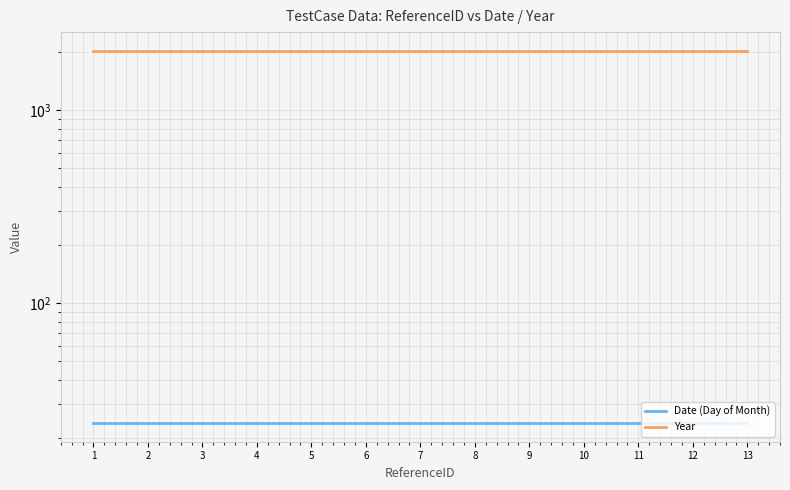

What is the maximum value for Year?

2024